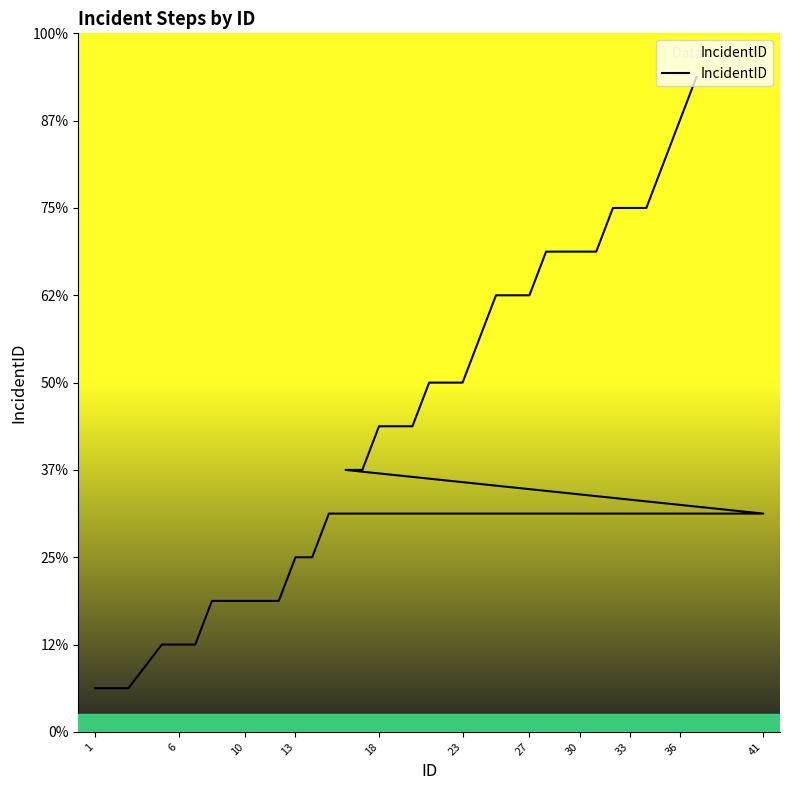

How many categories are shown in the chart?

32